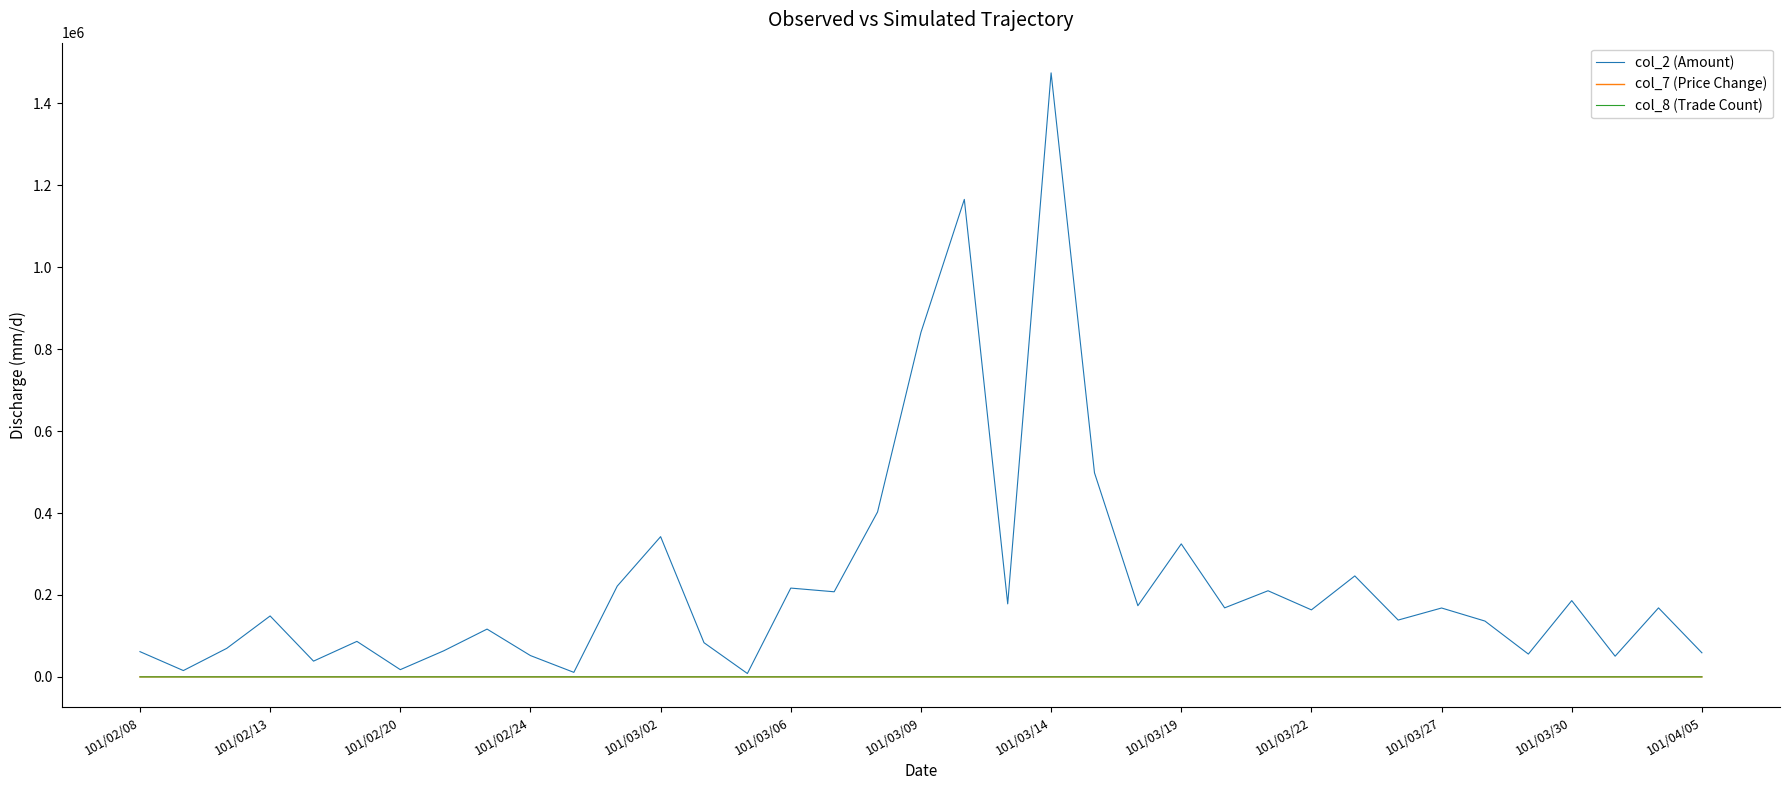

In col_7 (Price Change), how many points are higher than both neighbors (excluding endpoints)?

12